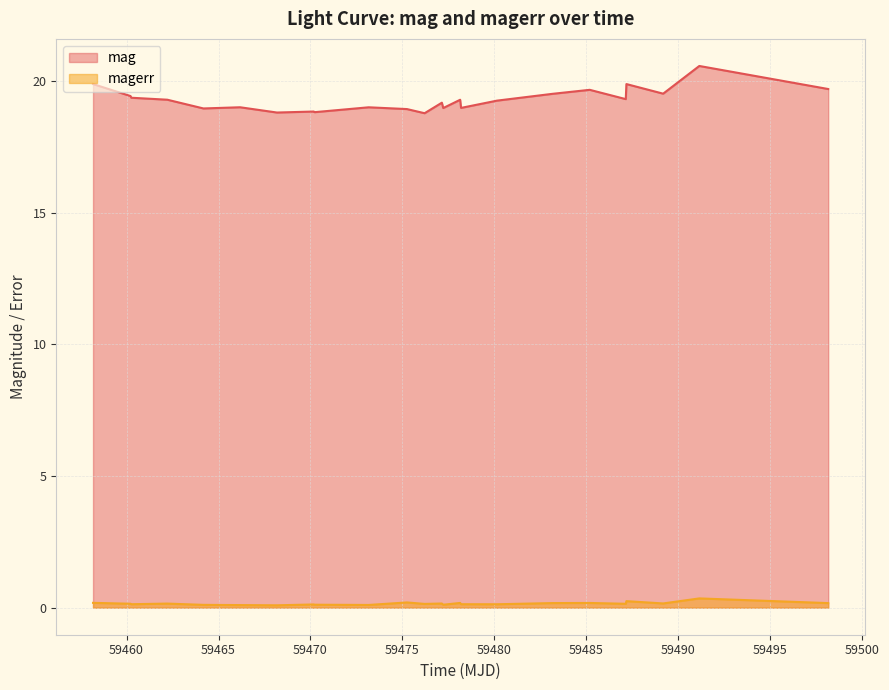

Which series has the largest total across all categories?

mag